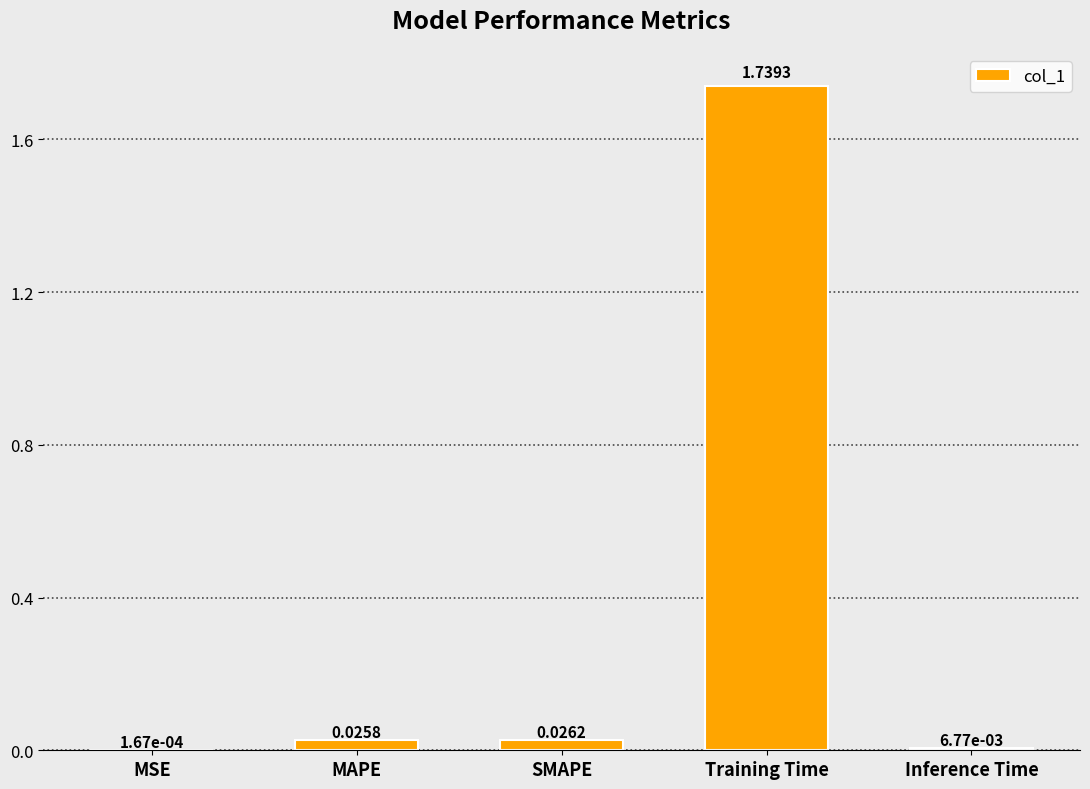

How many distinct data groups are displayed?

1